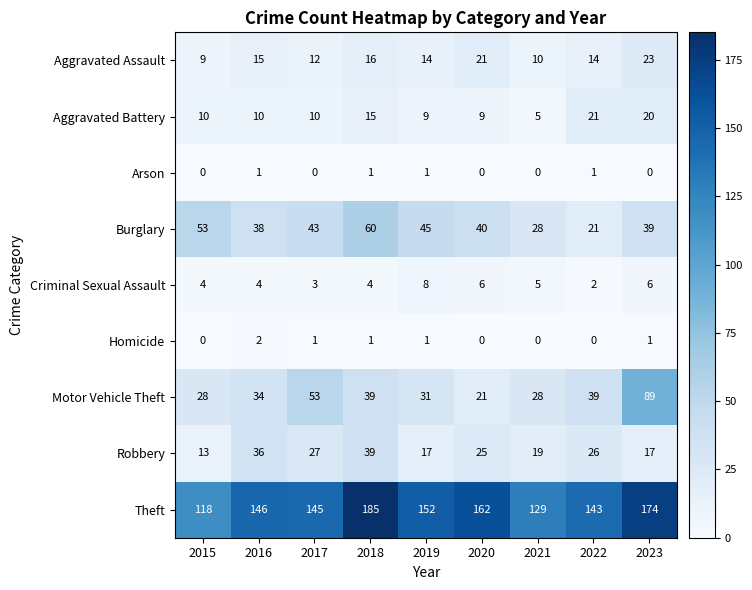

The value of Homicide at 2016 is 3. True or false?

False